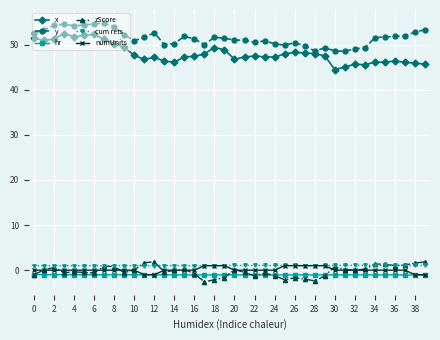

At how many categories does at least one series exceed 32?

40